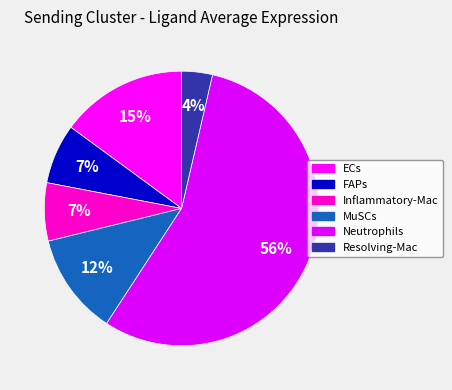

Count the number of slices in the pie.

6